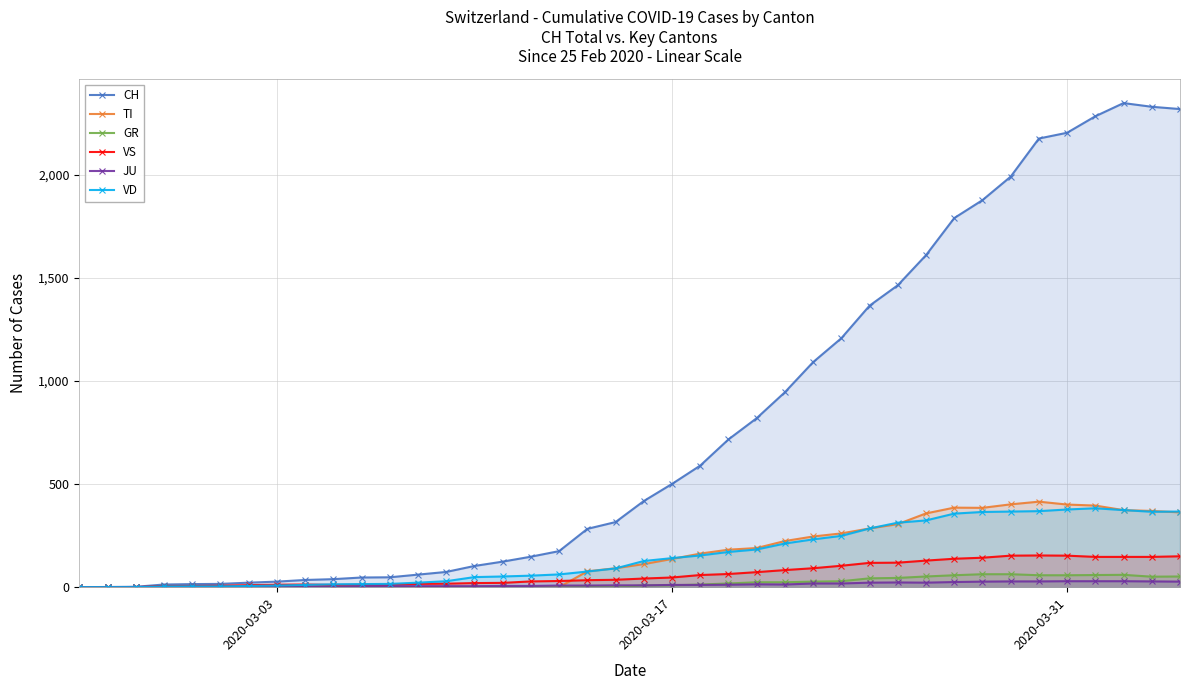

What is the average value of the CH series?

790